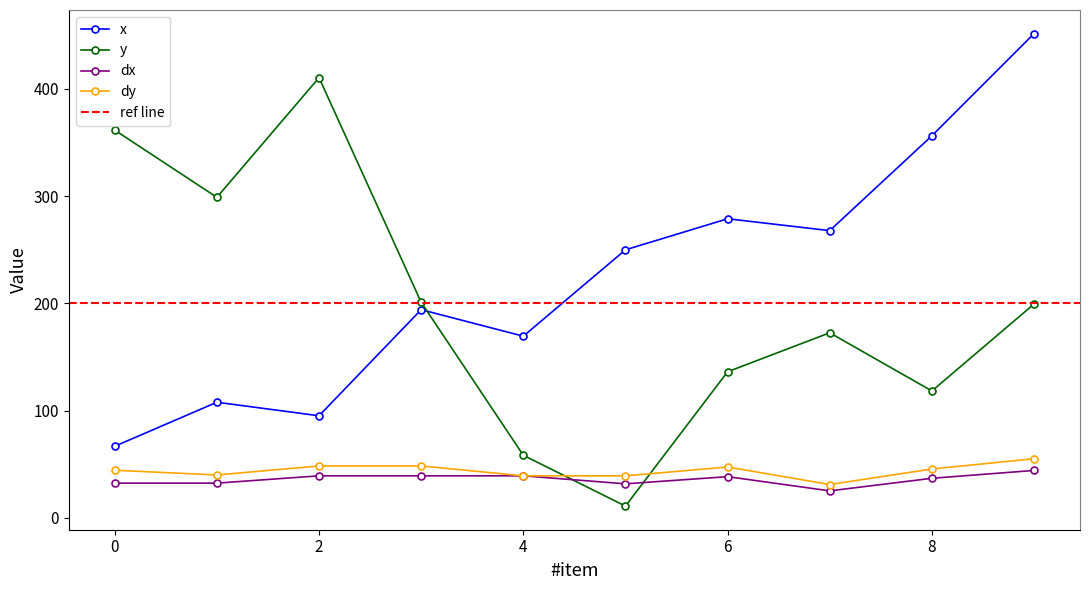

Is the value of dx at 9 greater than the value of x at 7?

No